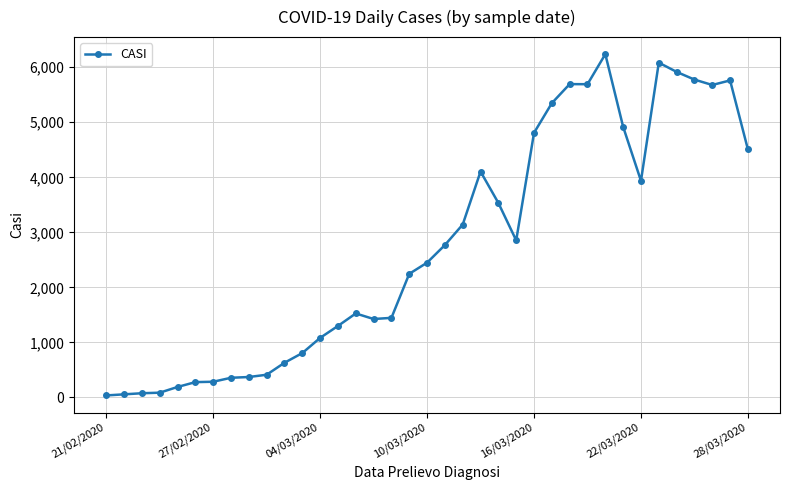

What is the greatest value displayed?

6238